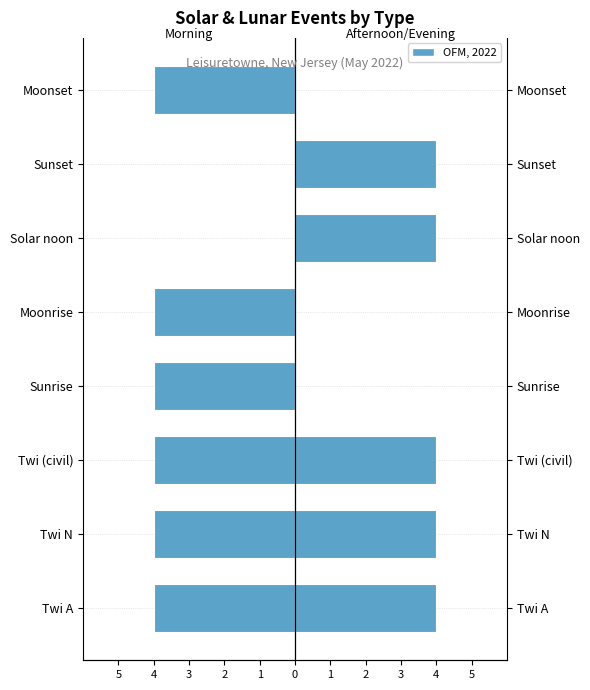

What is the minimum value shown in the chart?

-4